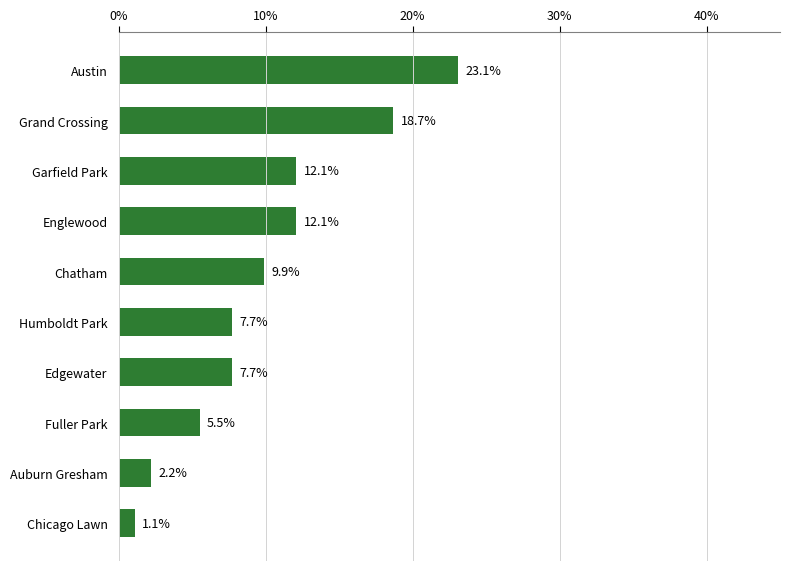

What is the approximate value at Chatham?

9.9